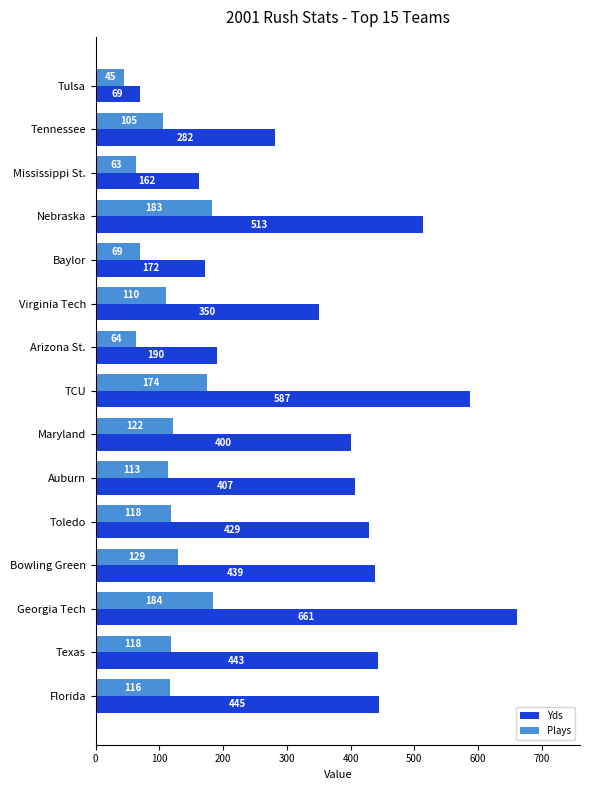

List the series in order of their overall mean, highest first.

Yds, Plays